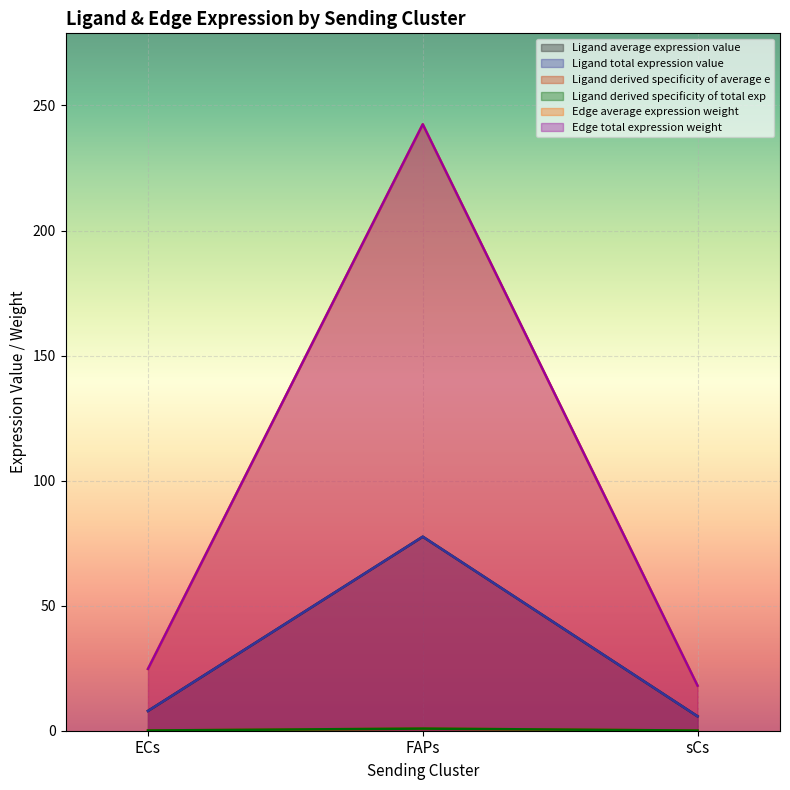

How many data points in Edge average expression weight are above 24?

2